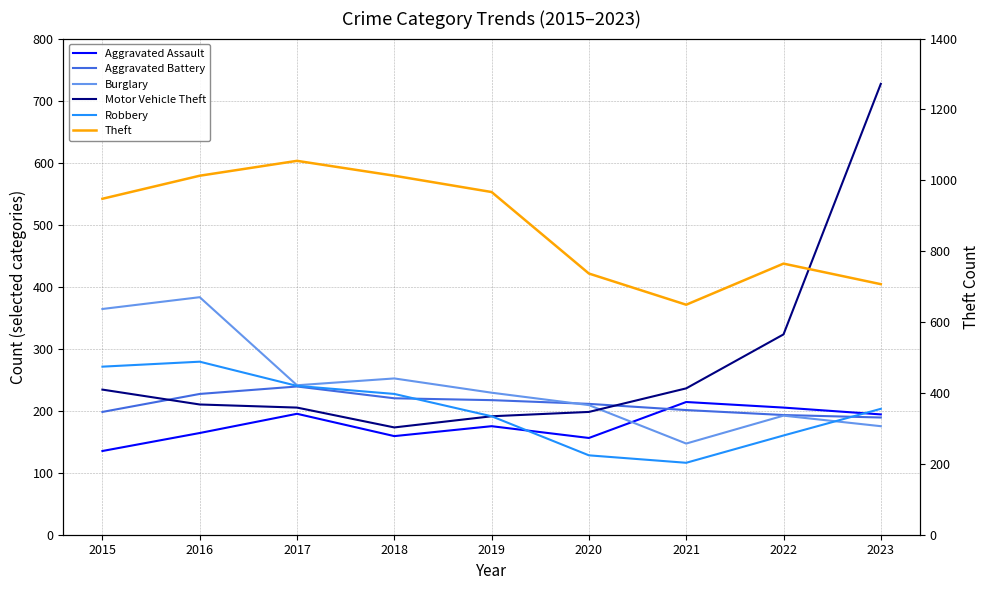

How many lines are shown in the chart?

6